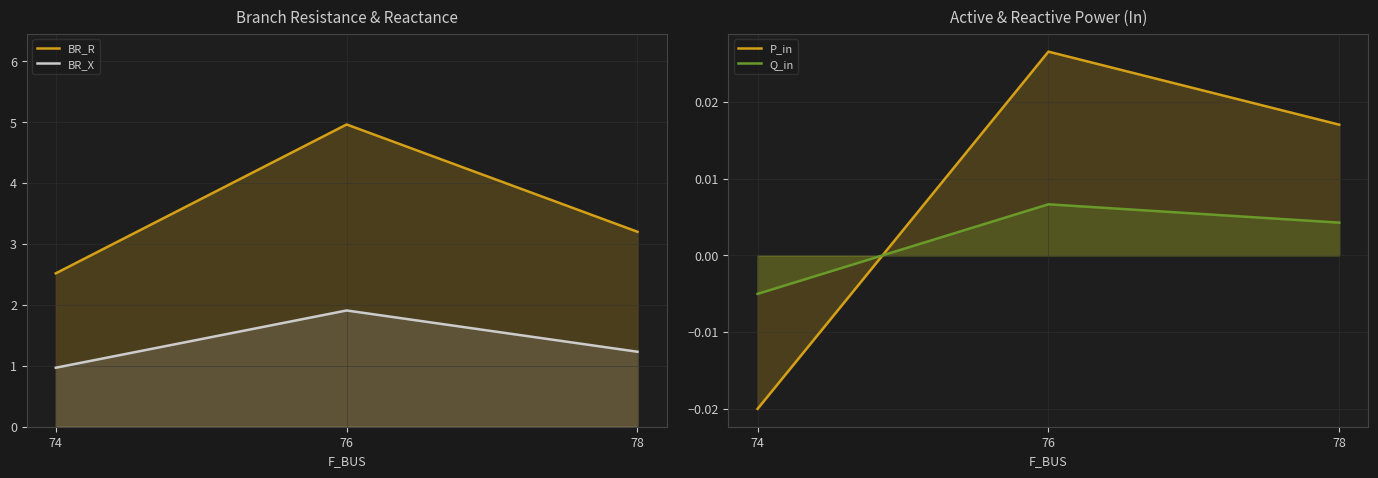

Which has a higher value, 78 or 76?

76